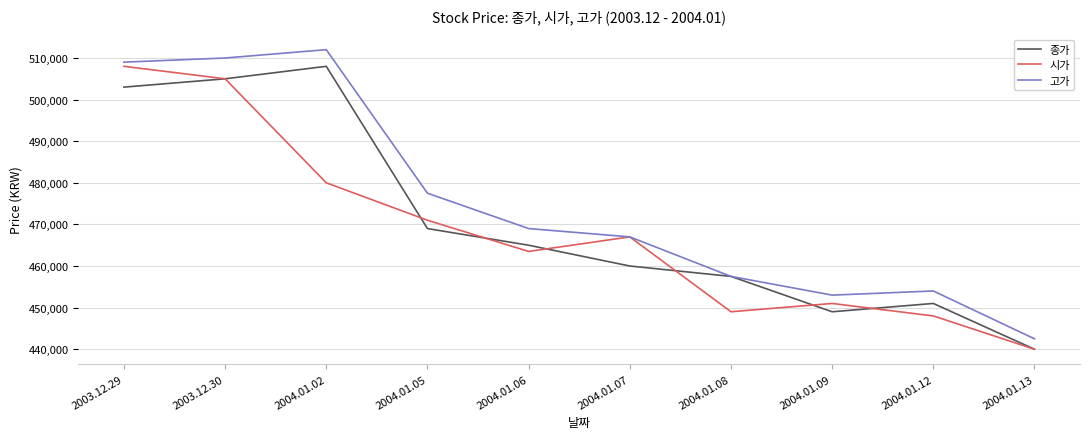

What is the sum of all 시가 values?

4682500